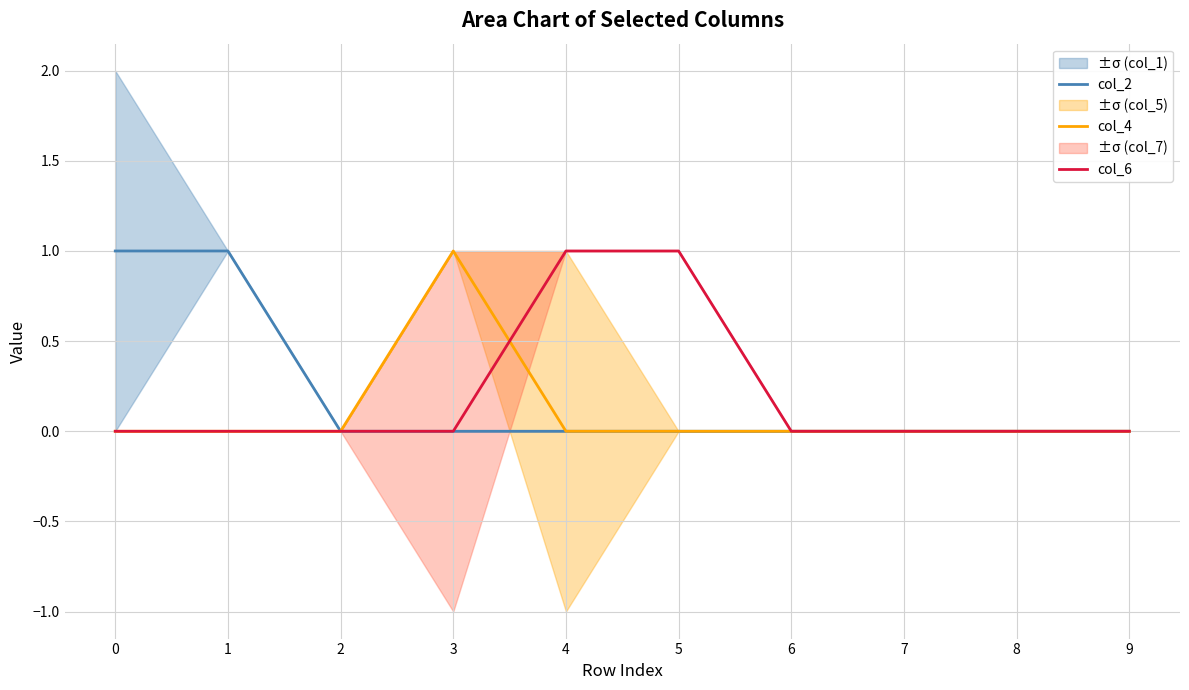

The col_6 series shows 0 at 8. True or false?

True